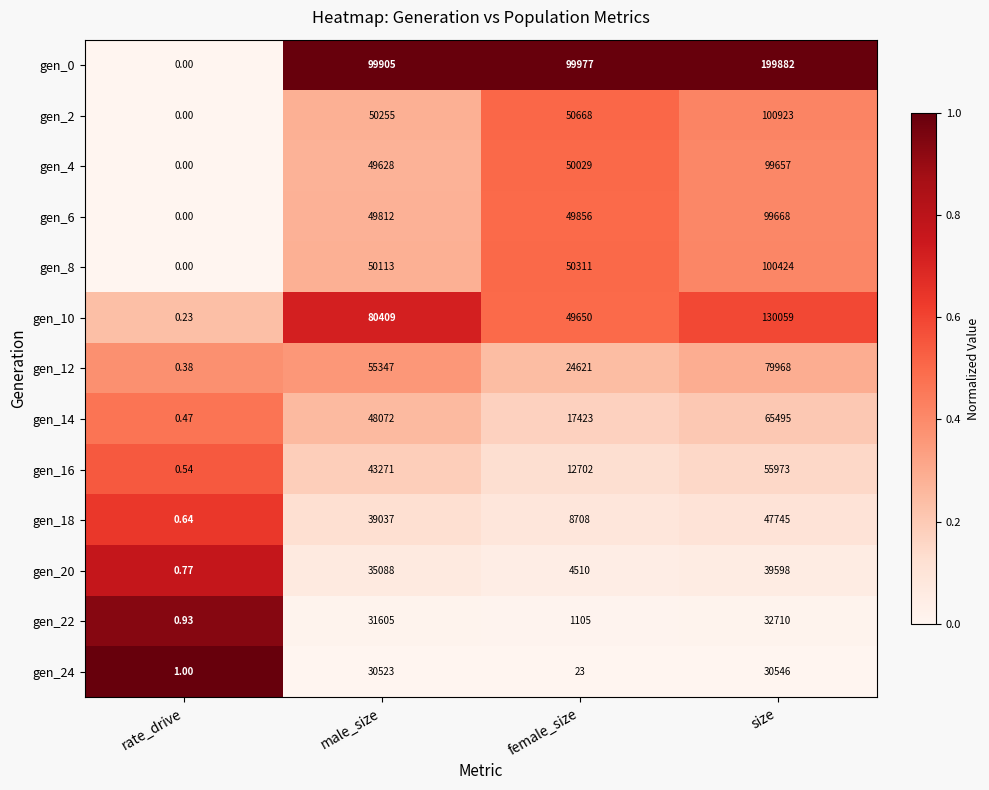

Between rate_drive and female_size, which series saw the biggest shift?

gen_0